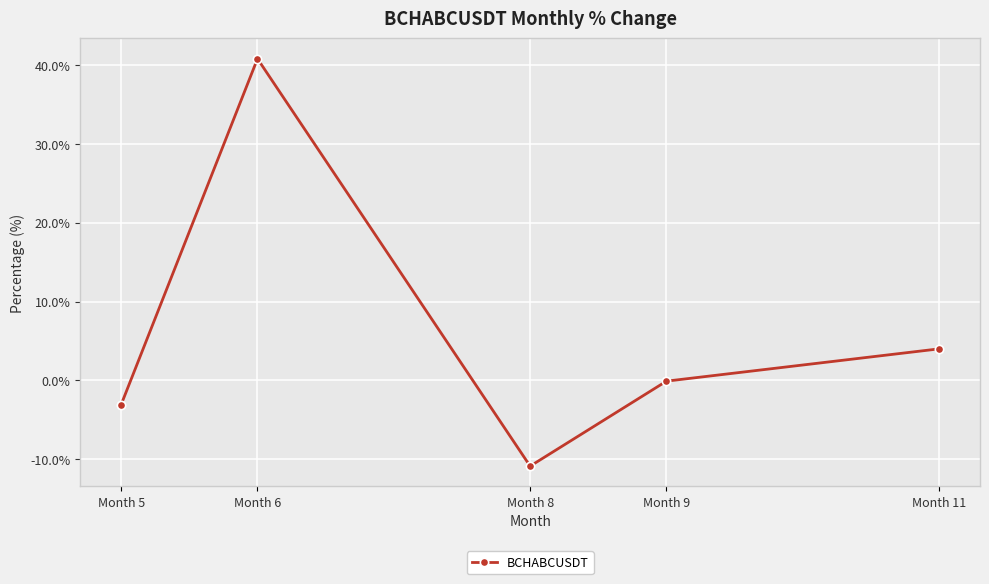

The chart shows a value of -4.4 at Month 8. True or false?

False